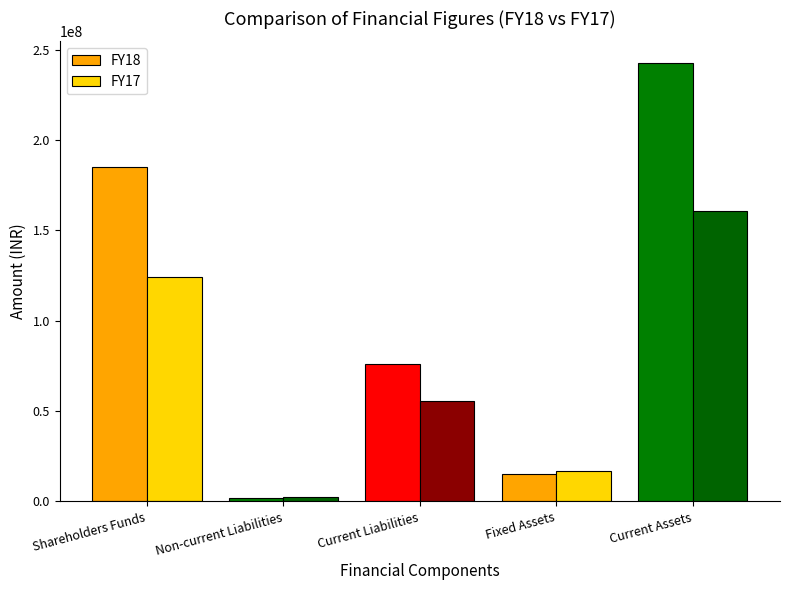

Between Shareholders Funds and Current Assets, which series saw the biggest shift?

FY18